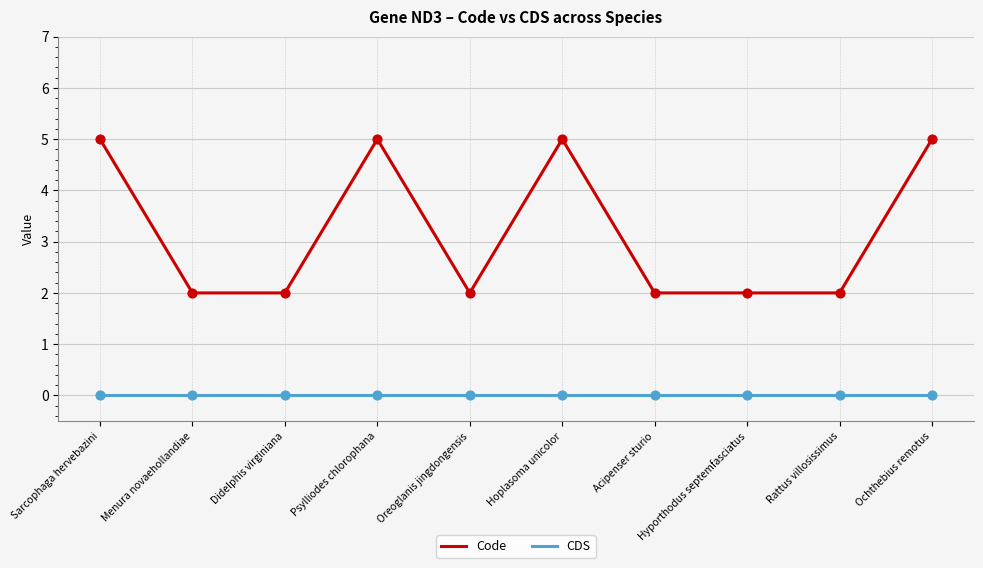

At how many categories does at least one series exceed 1?

10